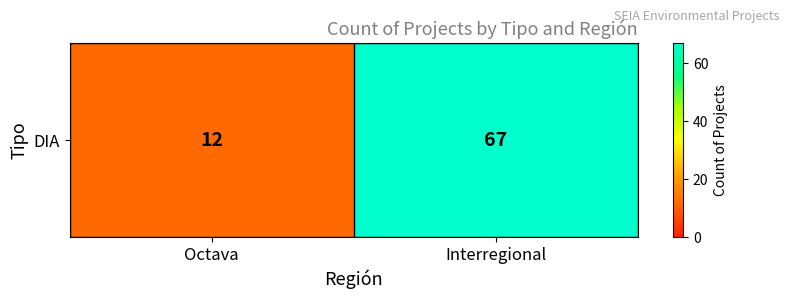

What is the sum of all values?

79